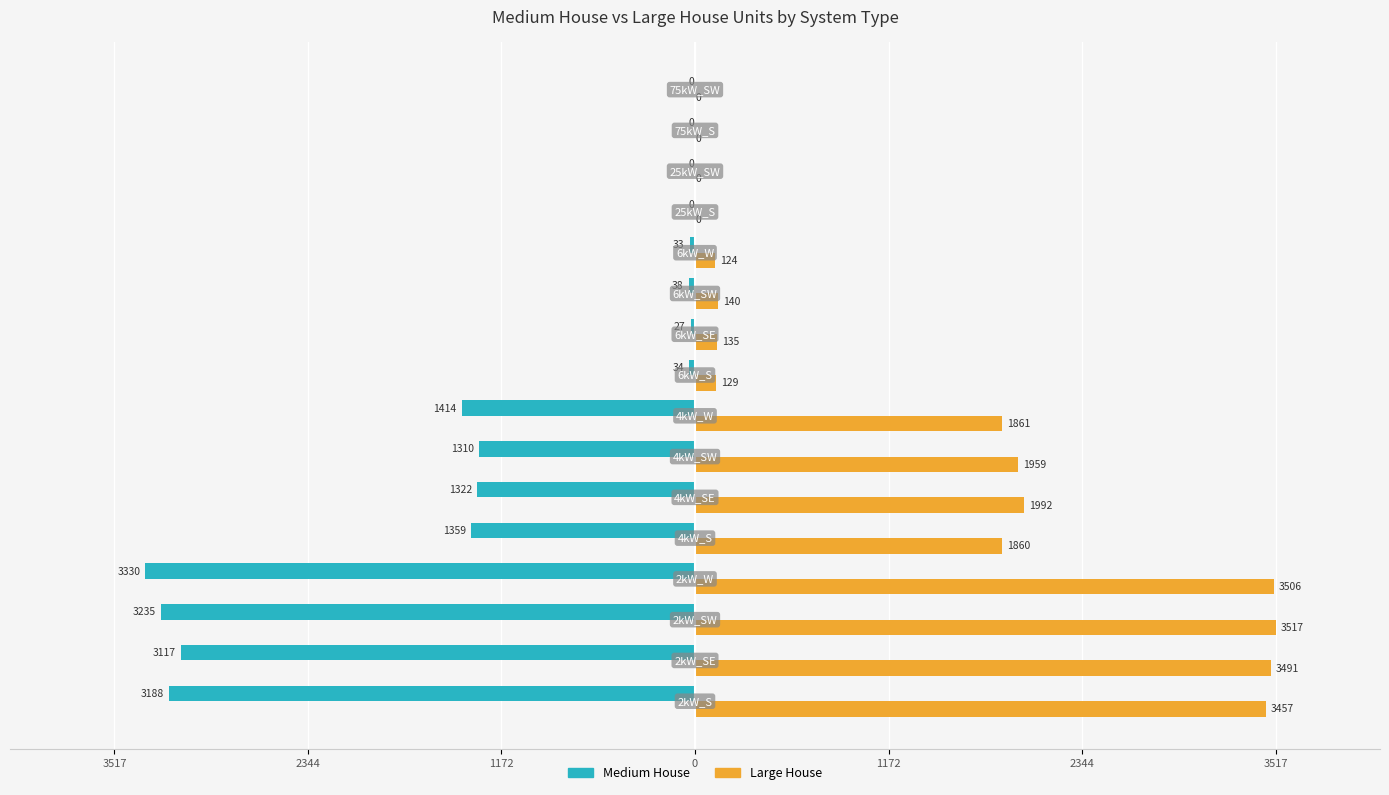

Which series has the largest total across all categories?

Large House